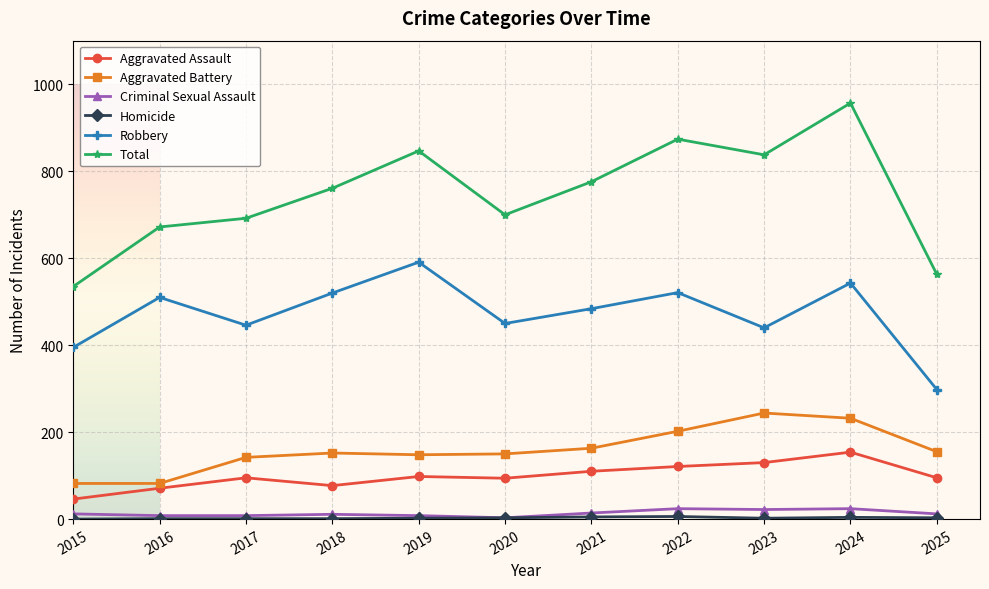

Which series has the widest spread of values?

Total